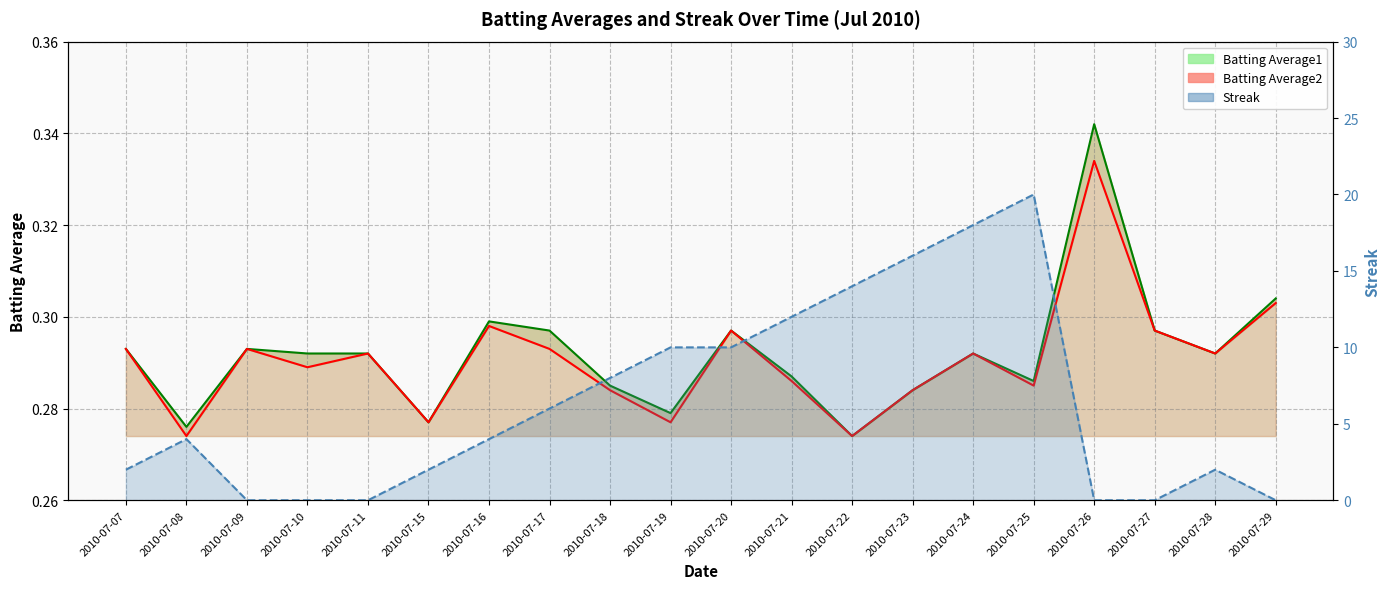

True or false: Streak has a value of 4.0 at 2010-07-18.

False